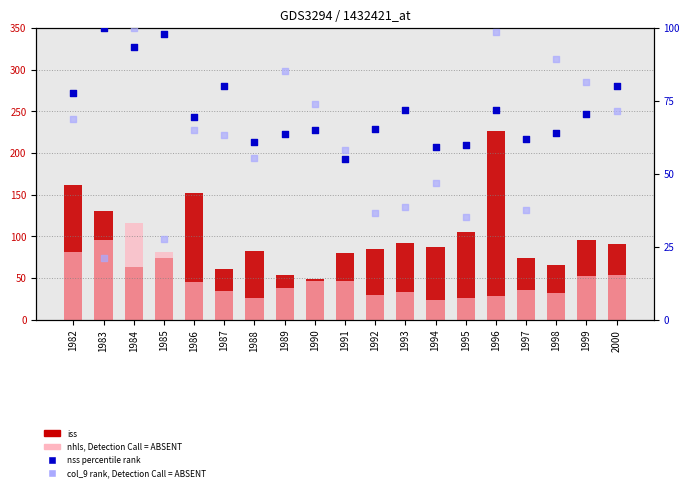

Is the value of col_9 rank at 1988 greater than the value of iss at 1986?

No